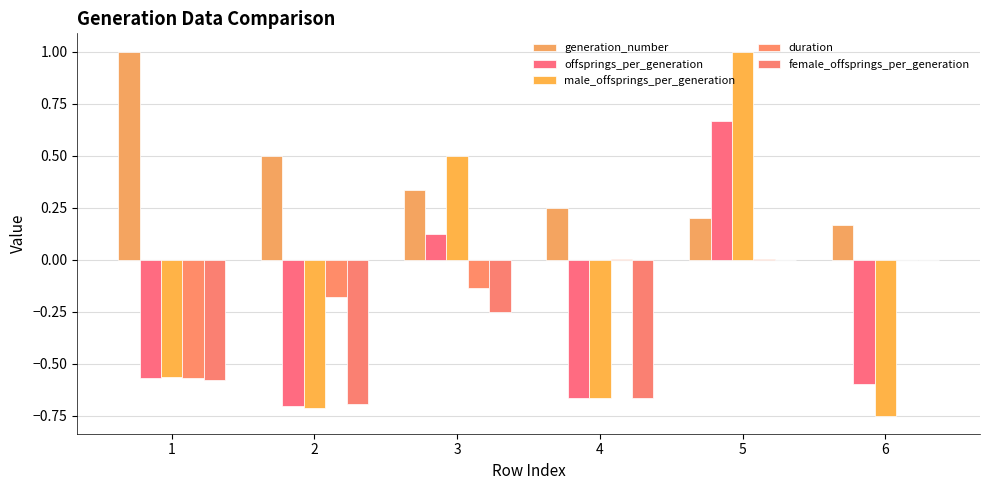

What value does the female_offsprings_per_generation series have at 4?

-0.7